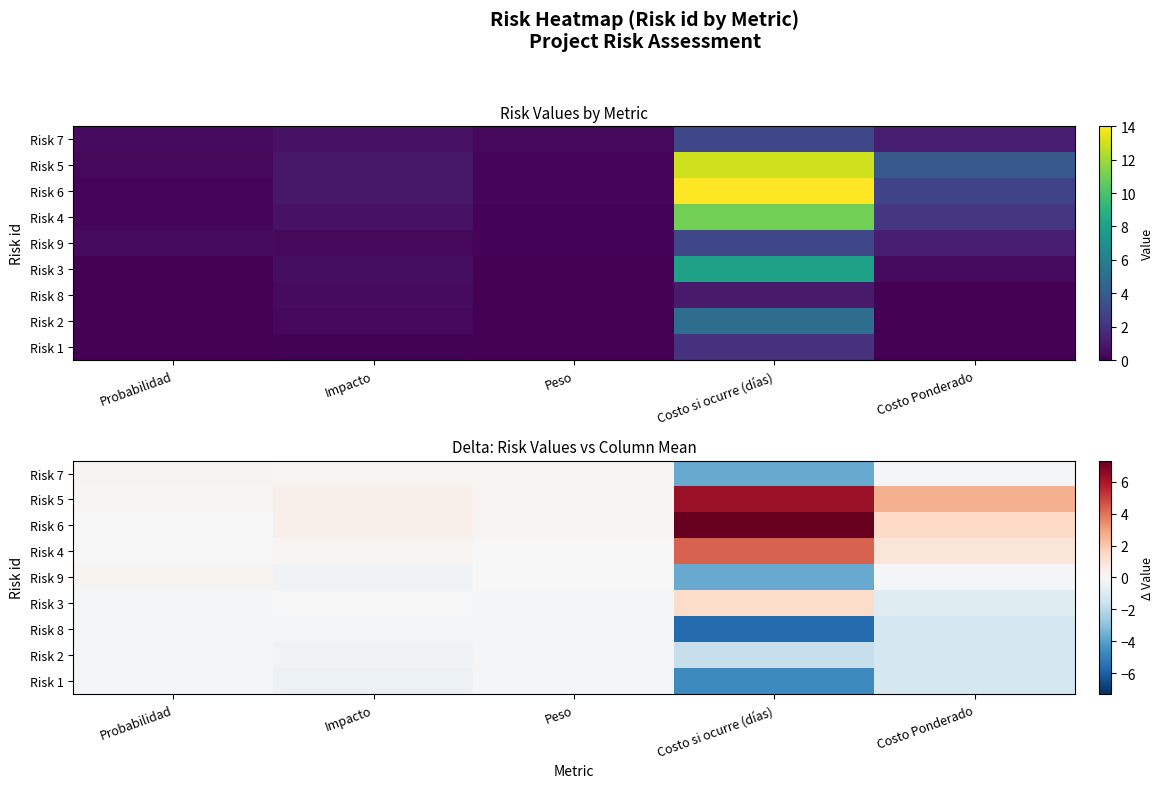

At which label does Risk 3 first exceed 0?

Costo si ocurre (días)